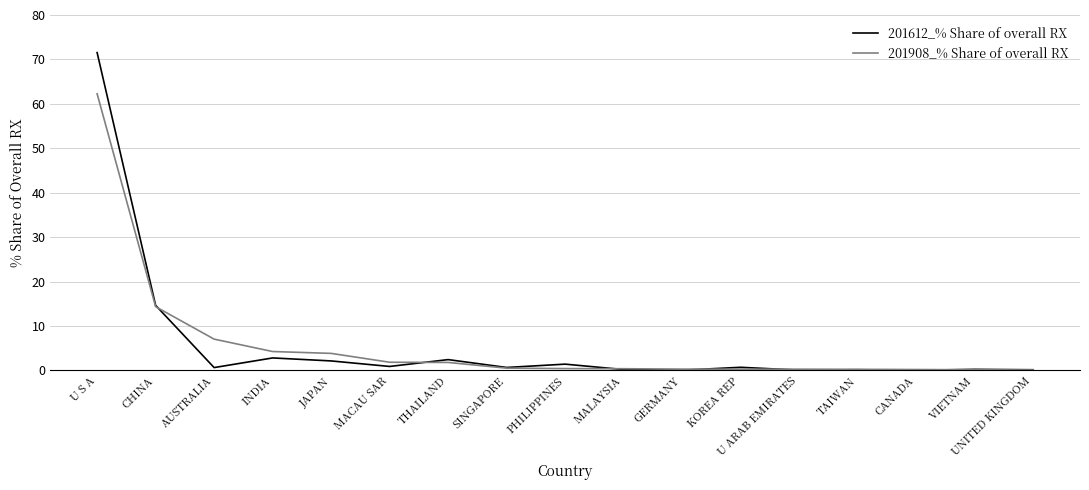

Which series has the largest range (max minus min)?

201612_% Share of overall RX